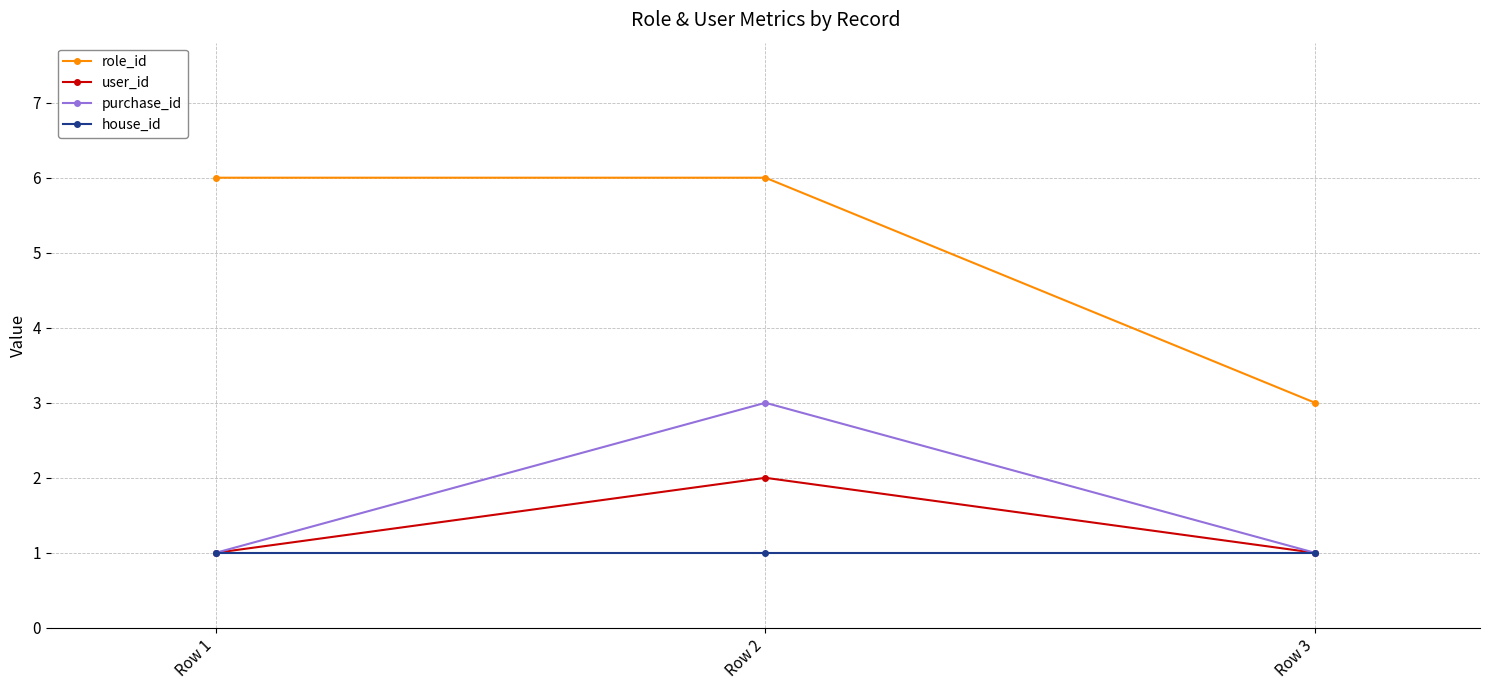

Read the house_id value at Row 3.

1